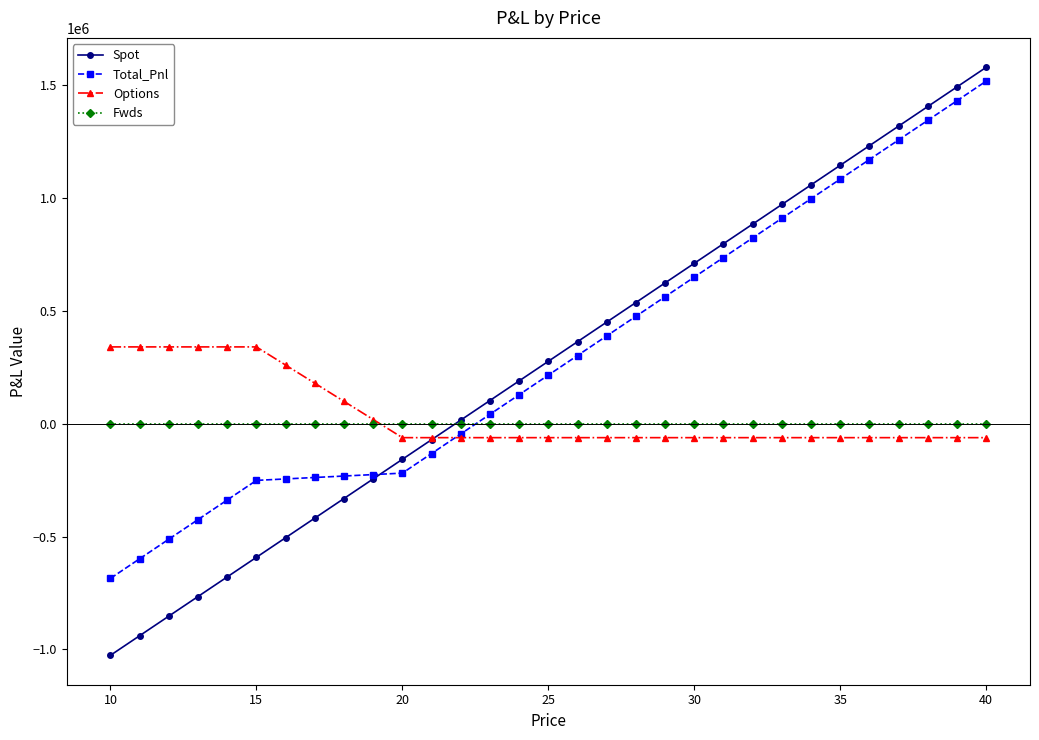

What is the difference between the maximum and minimum values in the Spot series?

2605968.0